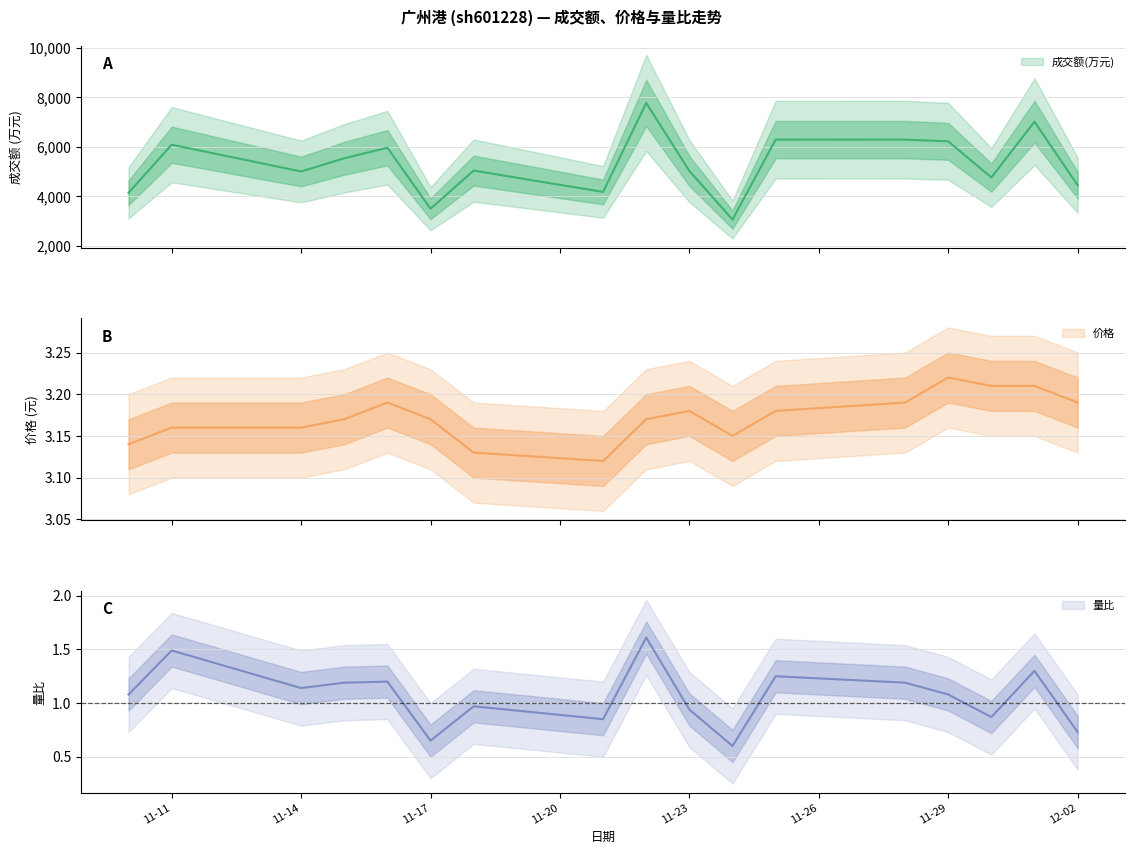

What is the maximum value shown in the chart?

7776.0